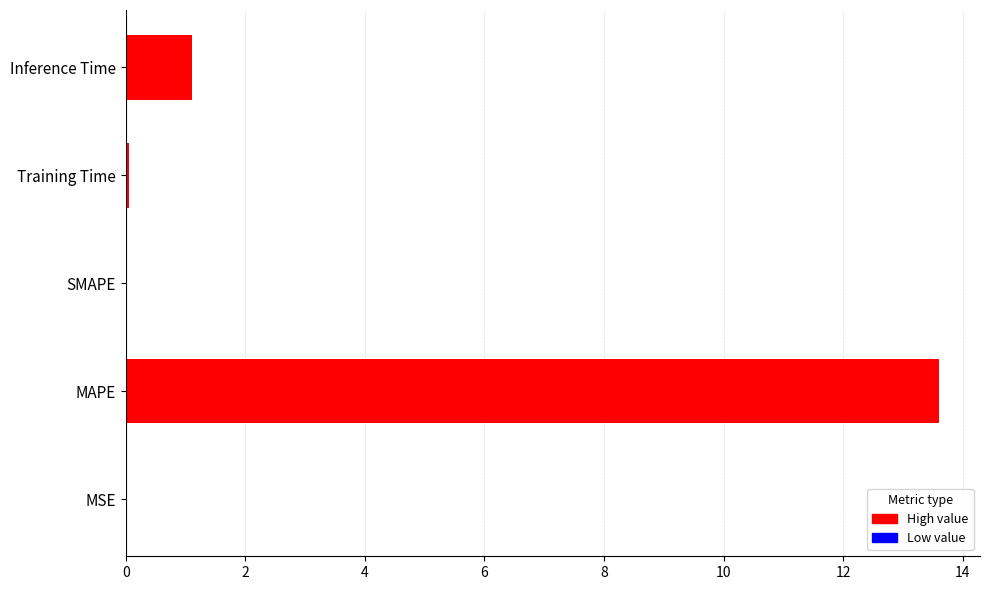

Which label corresponds to the largest value in the chart?

MAPE